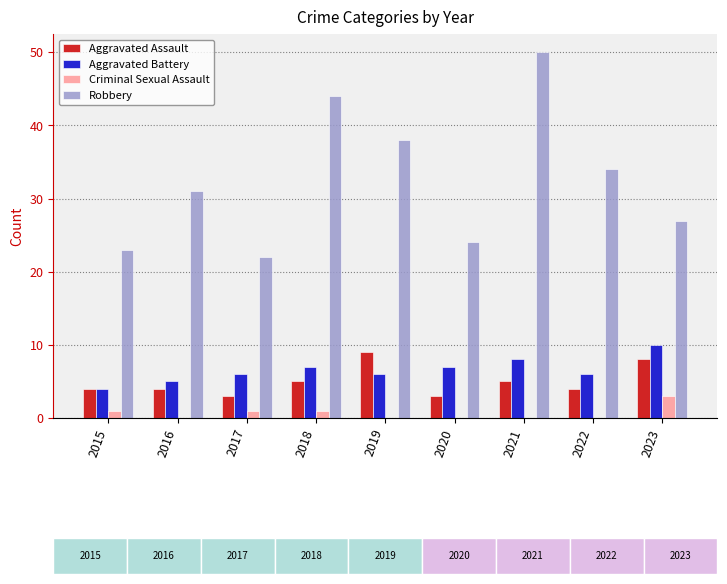

What is the sum of all Robbery values?

293